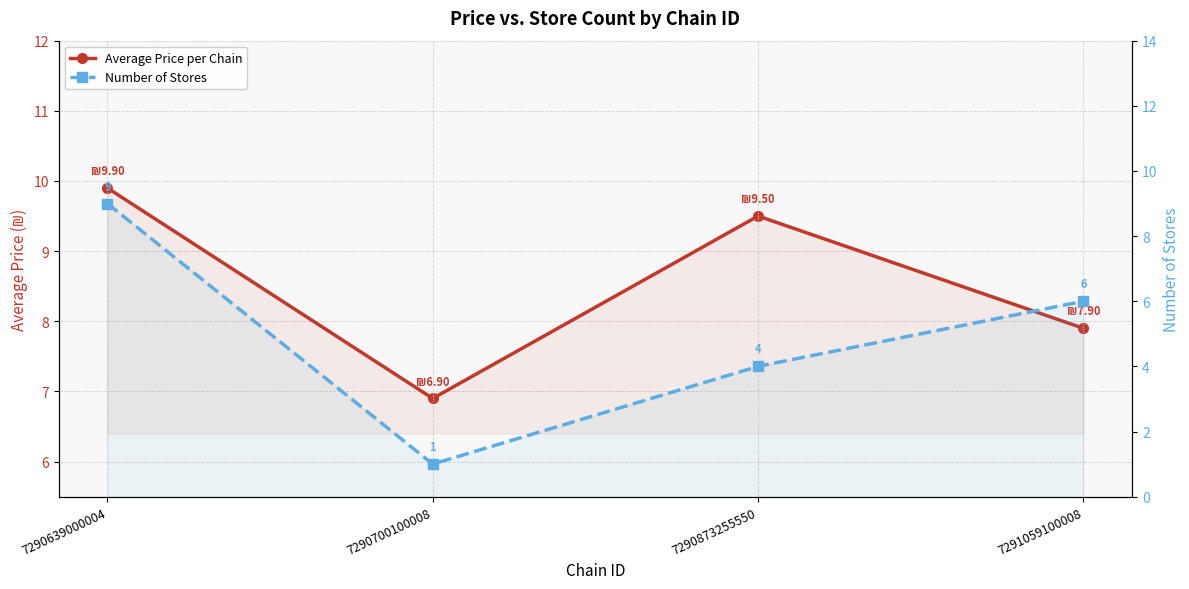

What is the sum of all Average Price per Chain values?

34.2